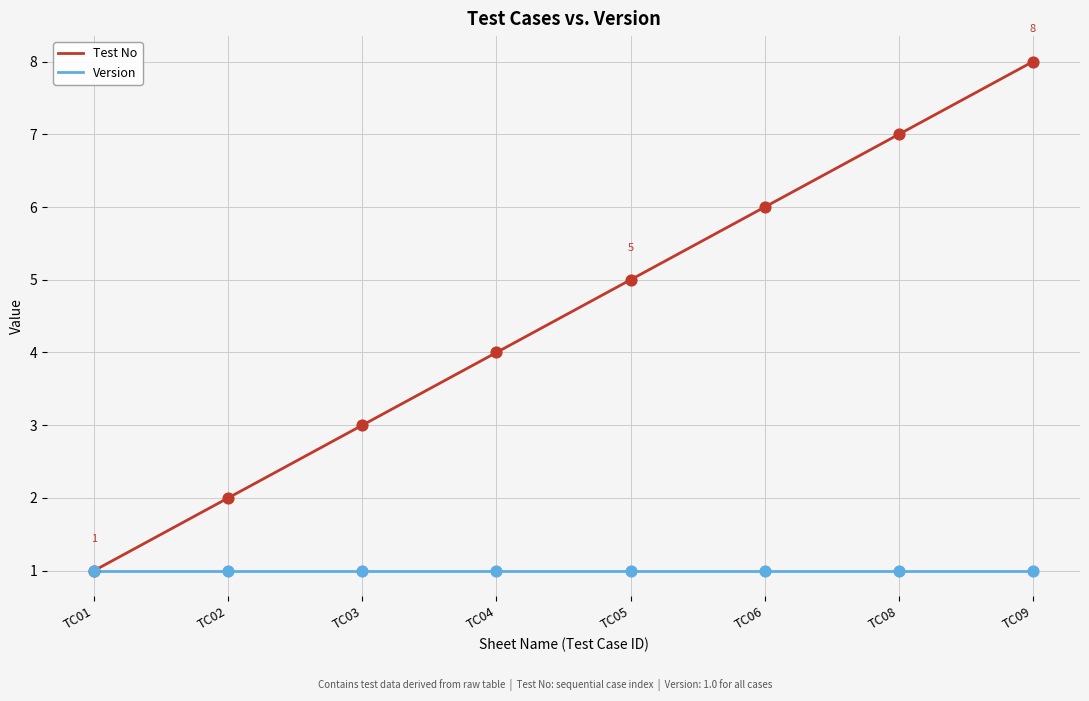

What are all the series names shown in the legend?

Test No, Version